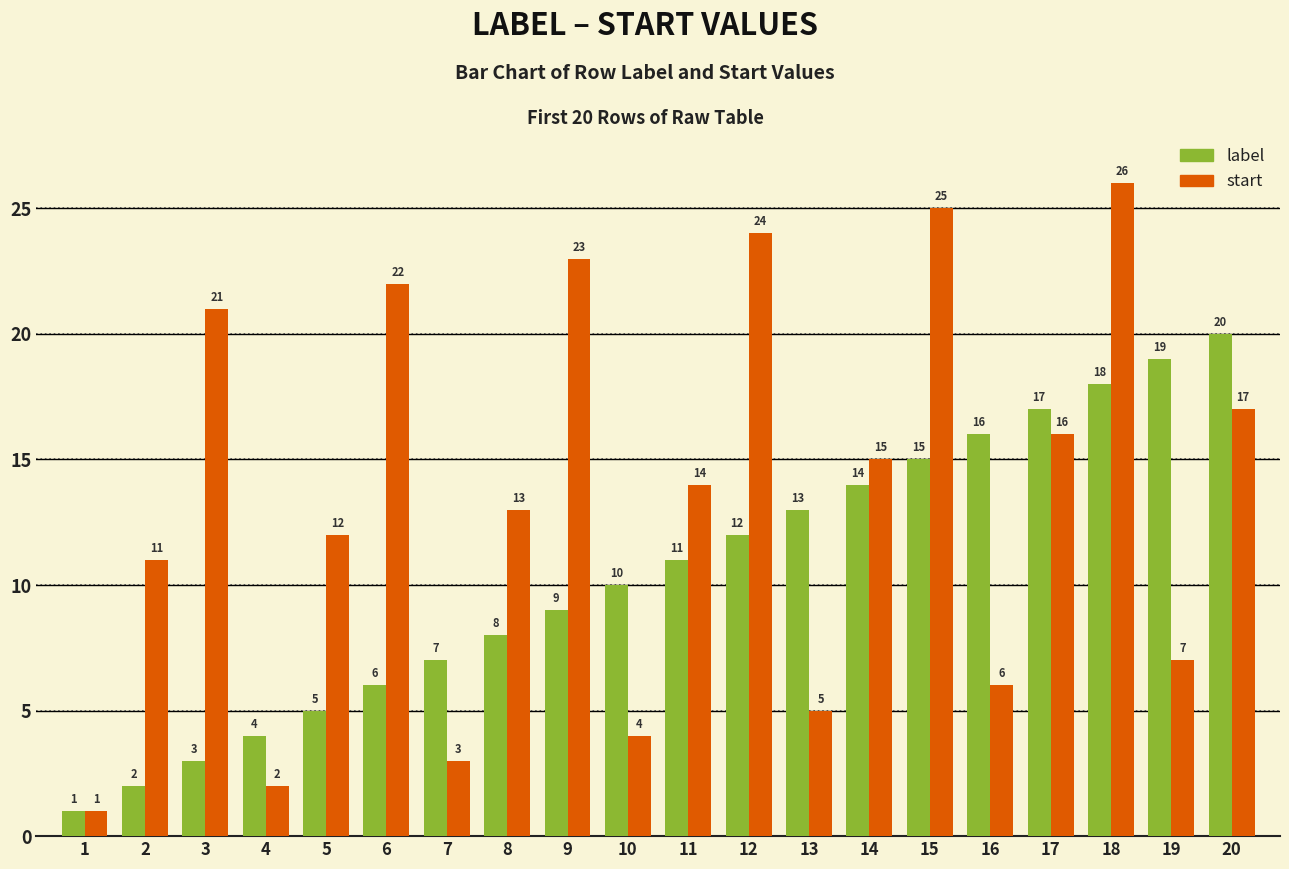

What is the total value across all series at 6?

28